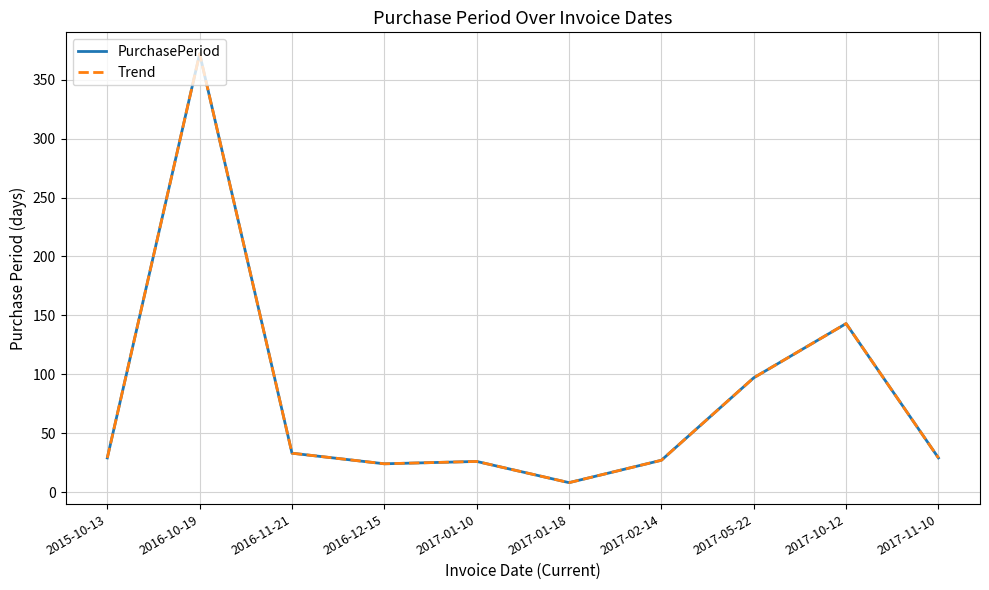

Reading right to left, what are all the values shown in this chart?

PurchasePeriod: 29	143	97	27	8	26	24	33	372	29
Trend: 29	143	97	27	8	26	24	33	372	29